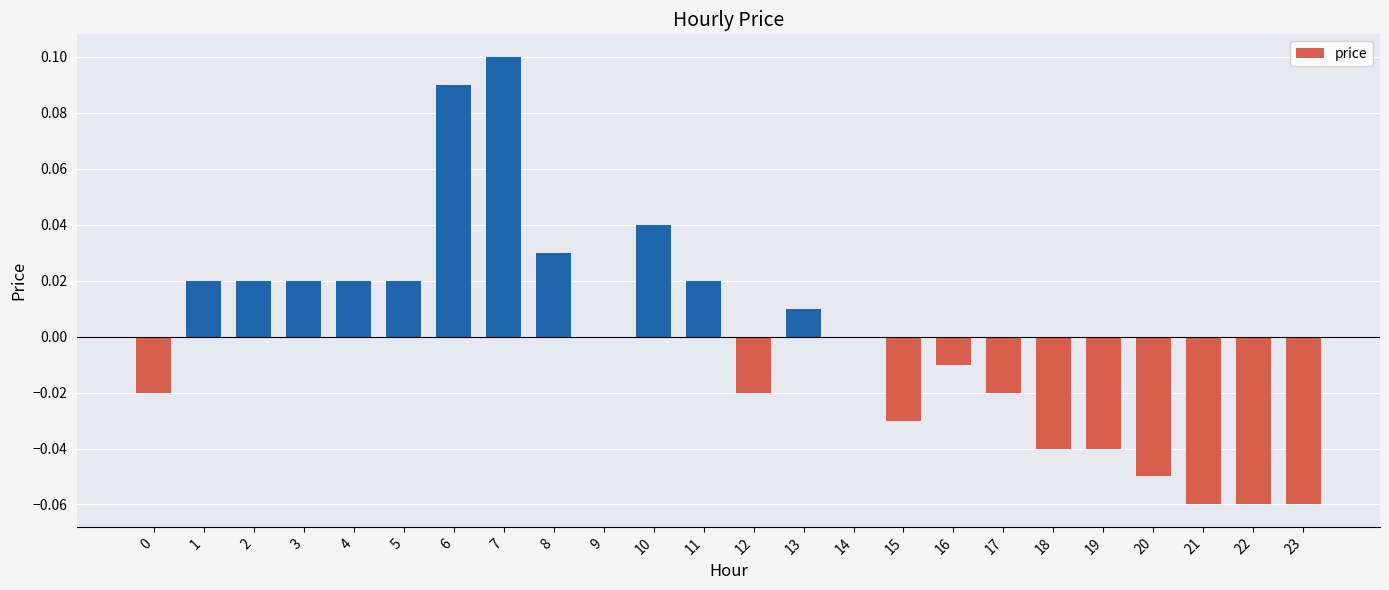

Is it true that the value at 14 is -0.1?

False